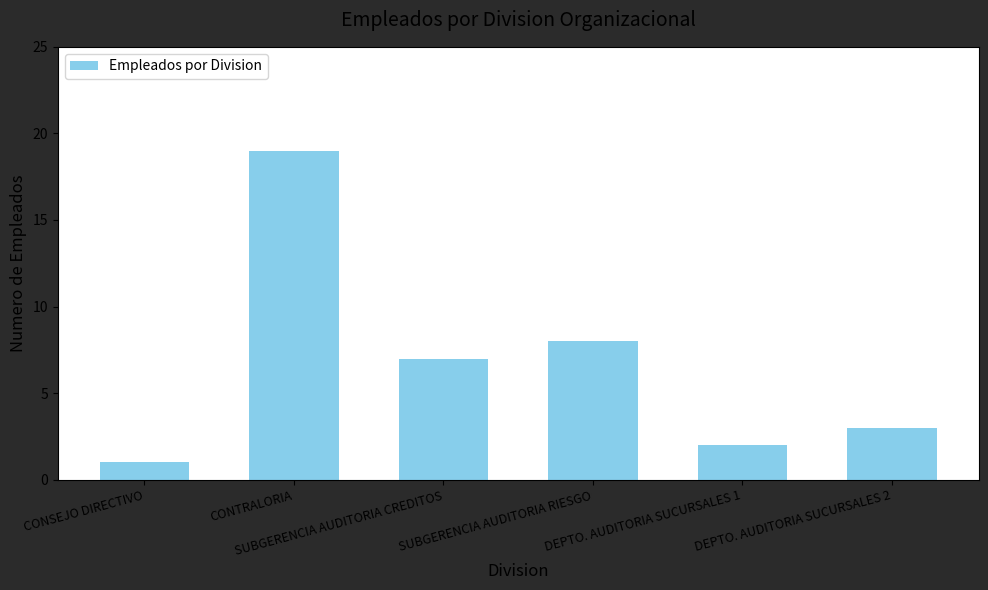

Reading left to right, transcribe all the data shown in this chart.

1	19	7	8	2	3